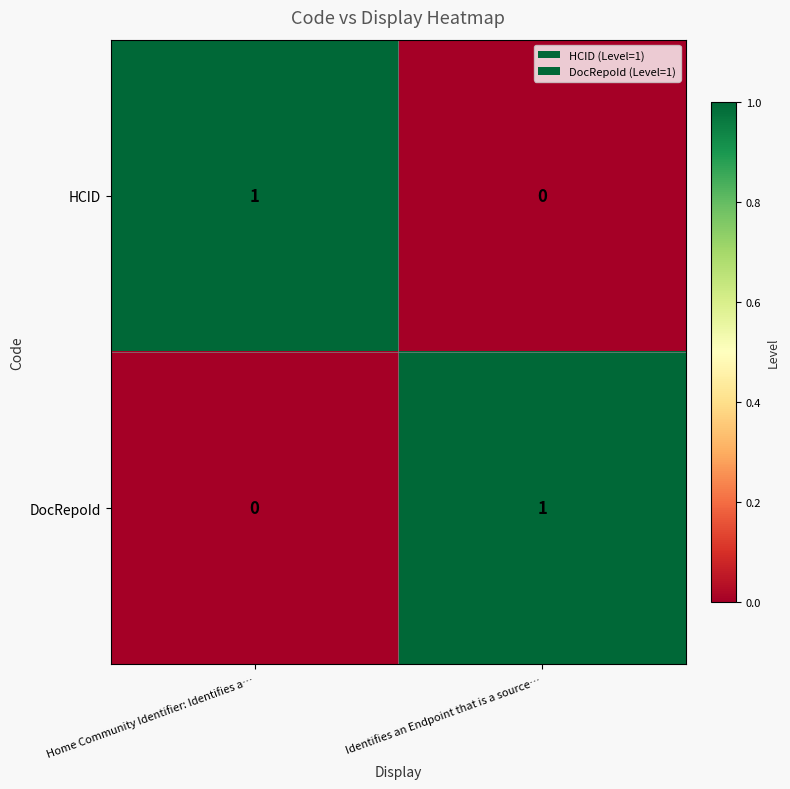

Count the number of data series in this chart.

2